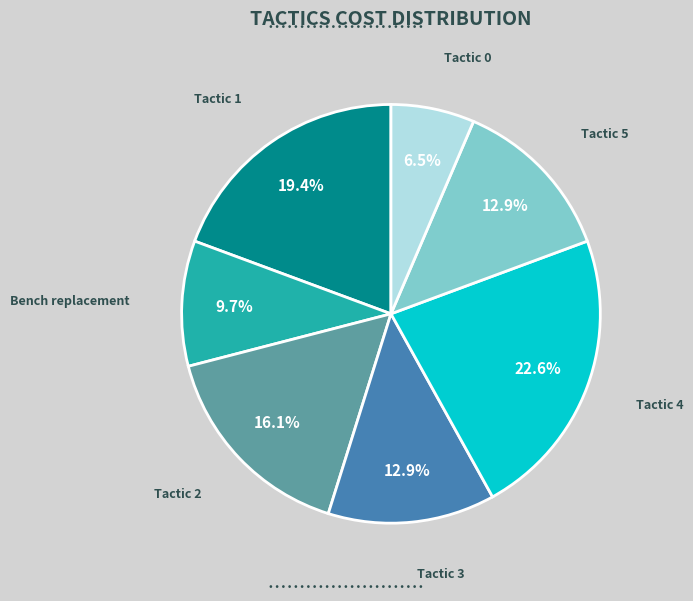

Is there a majority slice in this chart?

No